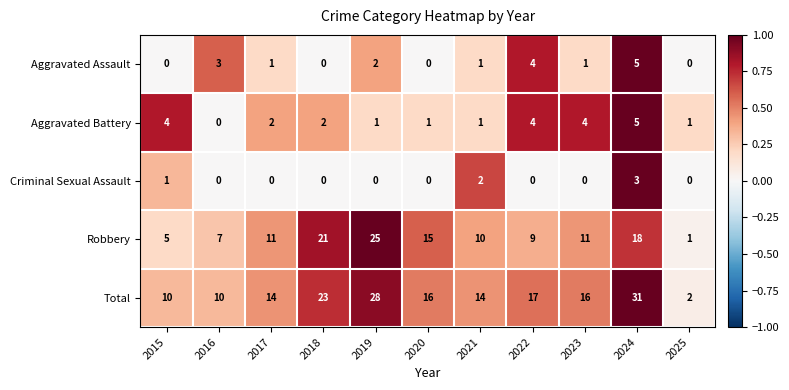

What is the difference between the maximum and minimum values in the Robbery series?

24